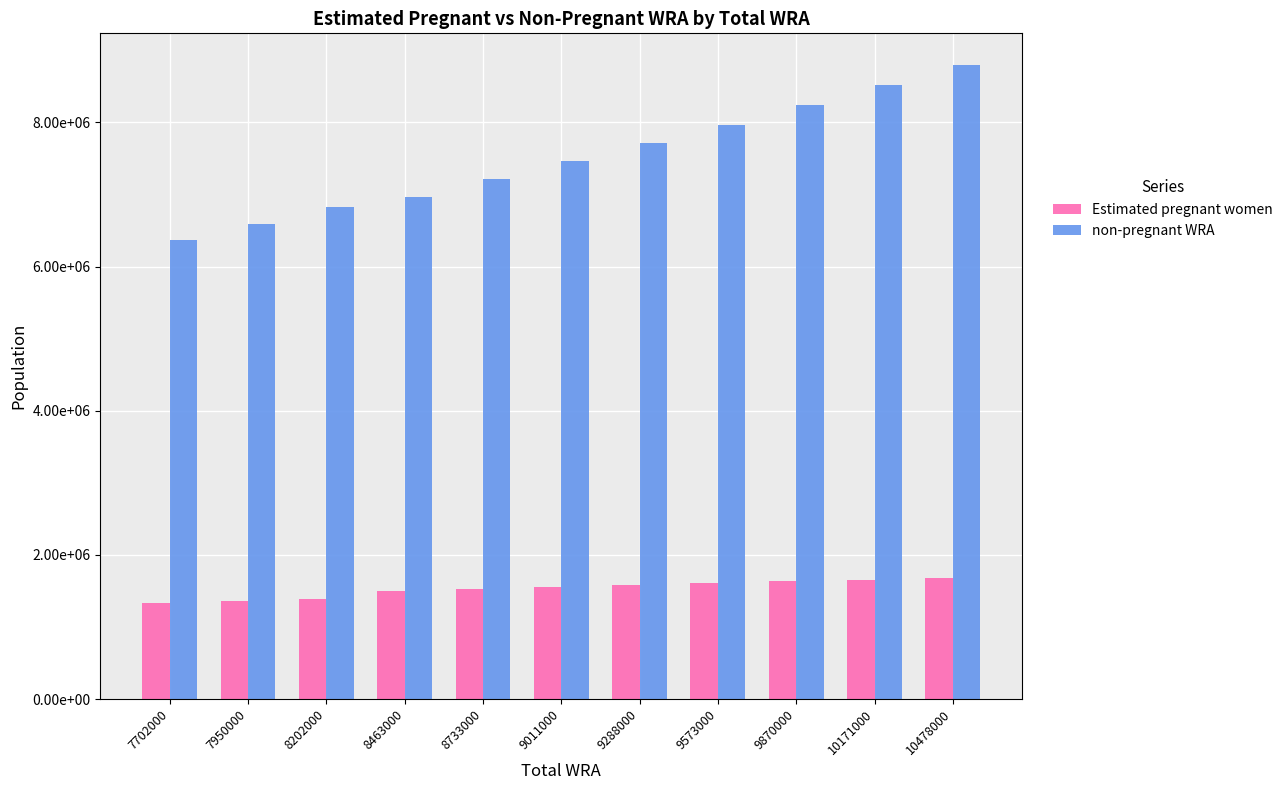

Which category has the highest value in the non-pregnant WRA series?

10478000